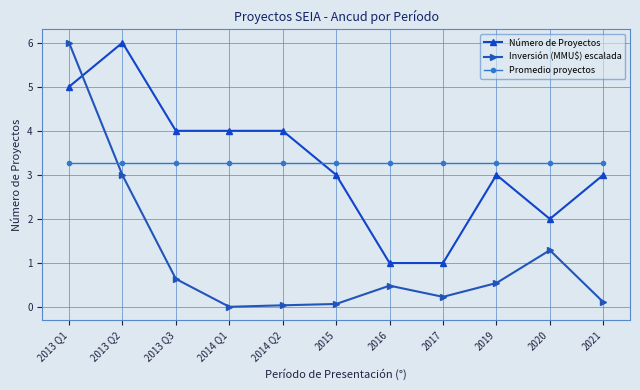

The value of Inversión (MMU$) escalada at 2019 is 0.5. True or false?

True